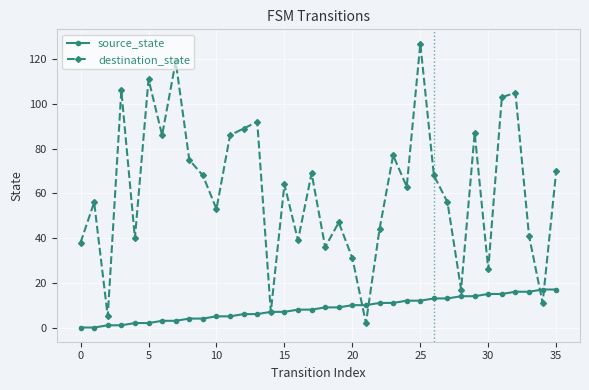

Rank the series by their average value, from highest to lowest.

destination_state, source_state